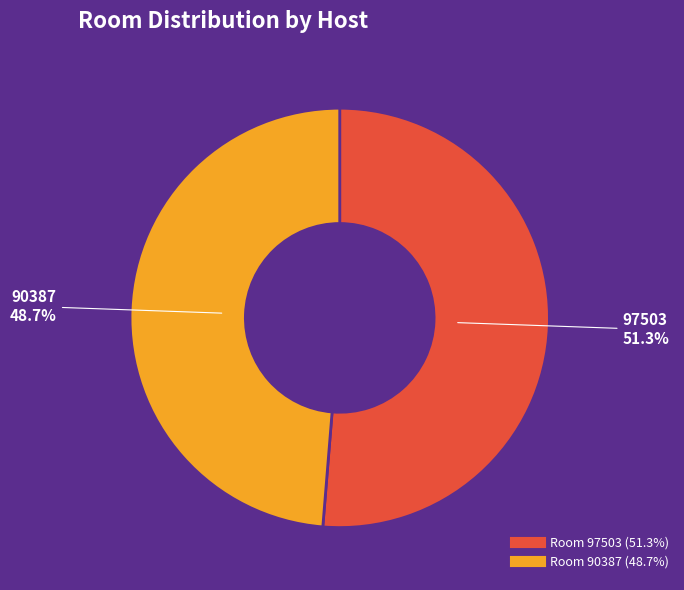

Is there any slice that represents more than half of the pie?

Yes